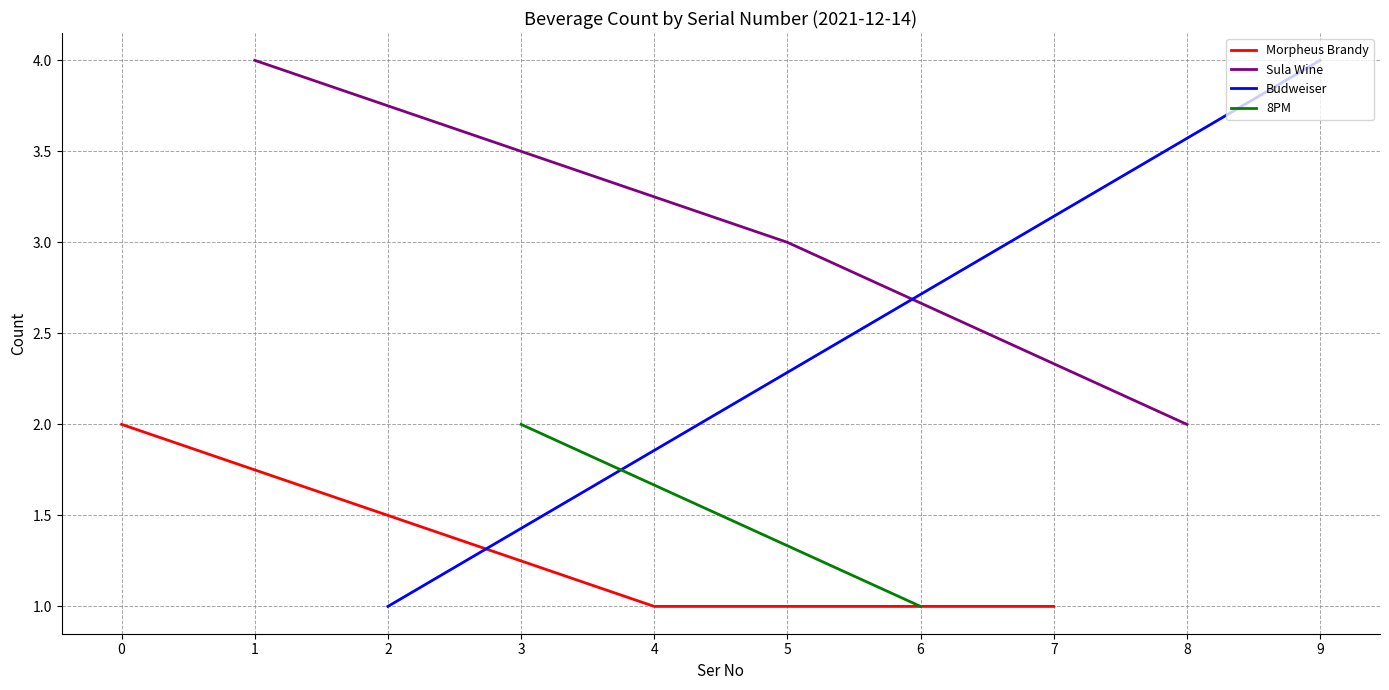

Is it true that Morpheus Brandy equals 2 at 0?

True